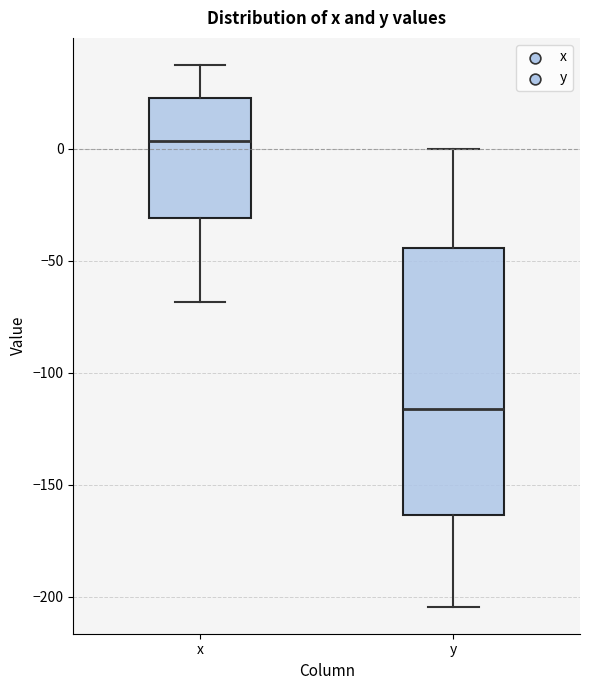

Which box is the tallest, from its lower edge to its upper edge?

y